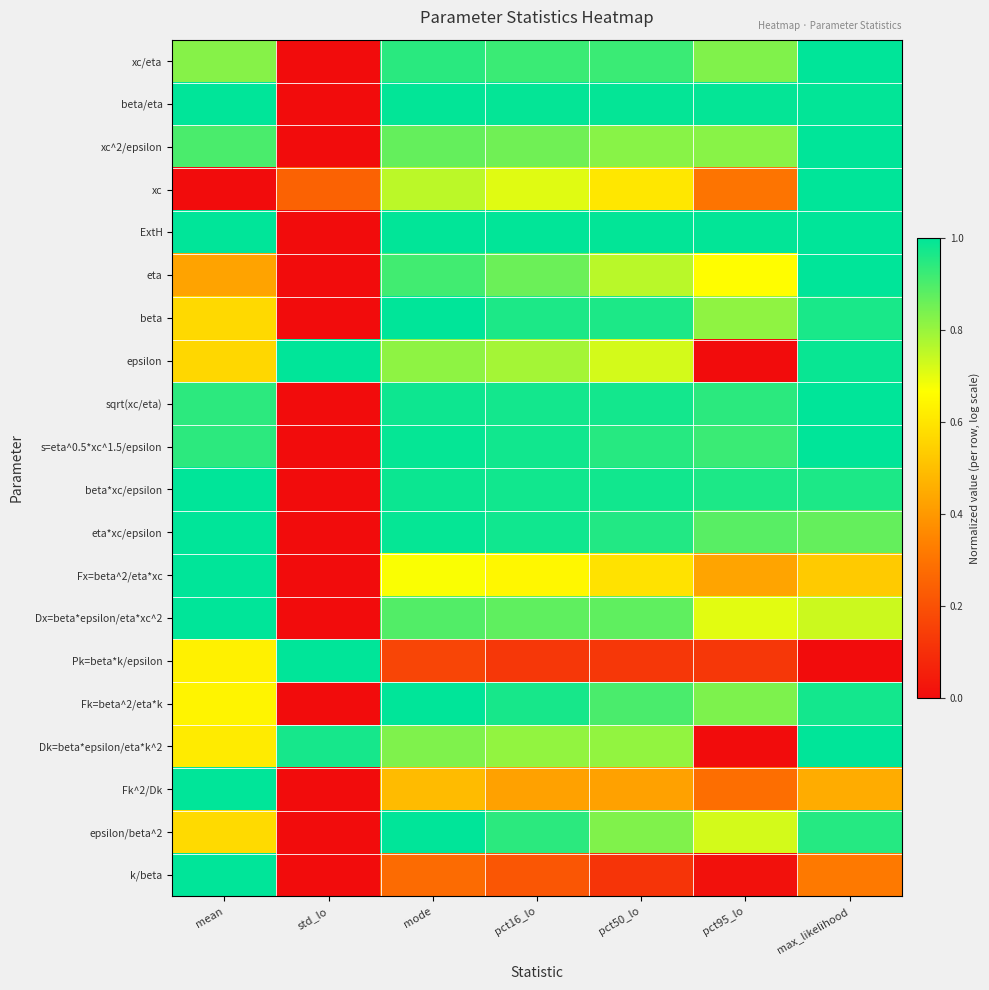

At how many categories does at least one series exceed 0?

7